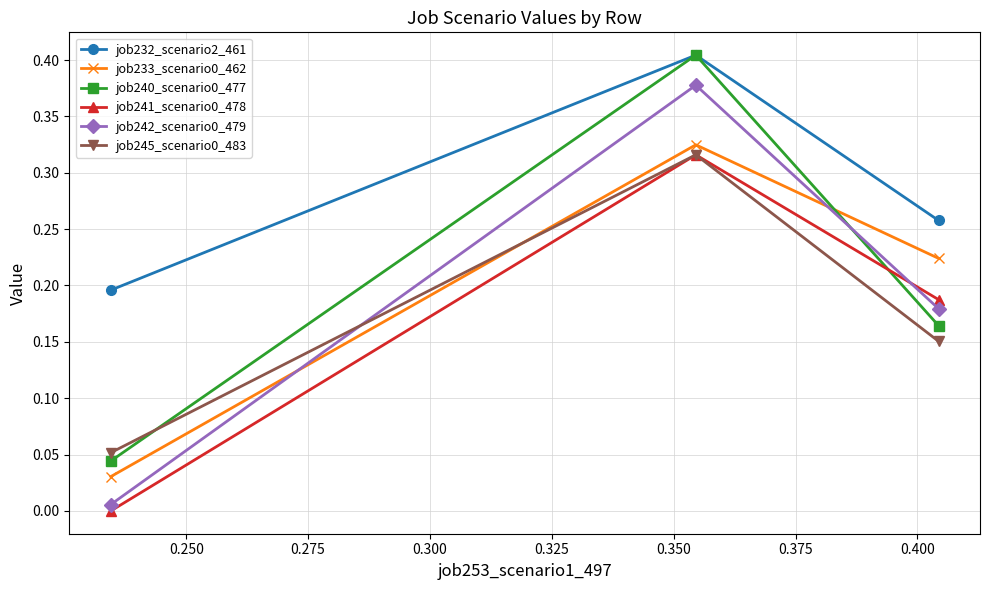

Which series has the largest total across all categories?

job232_scenario2_461